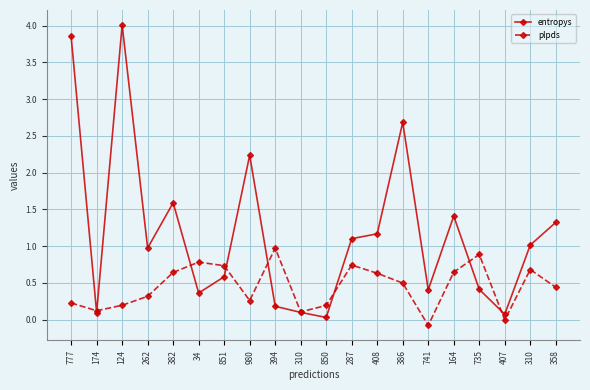

What is the sum of all entropys values?

23.6